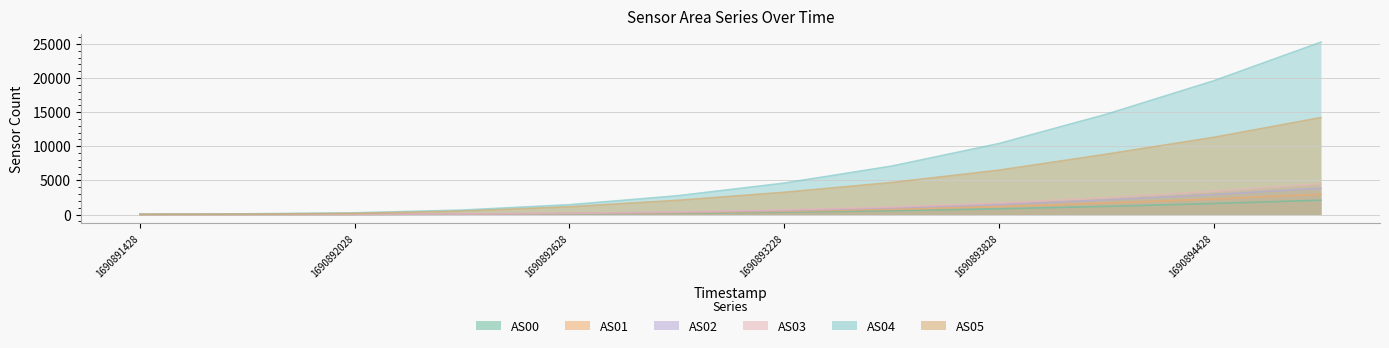

What is the sum of all AS03 values?

14492